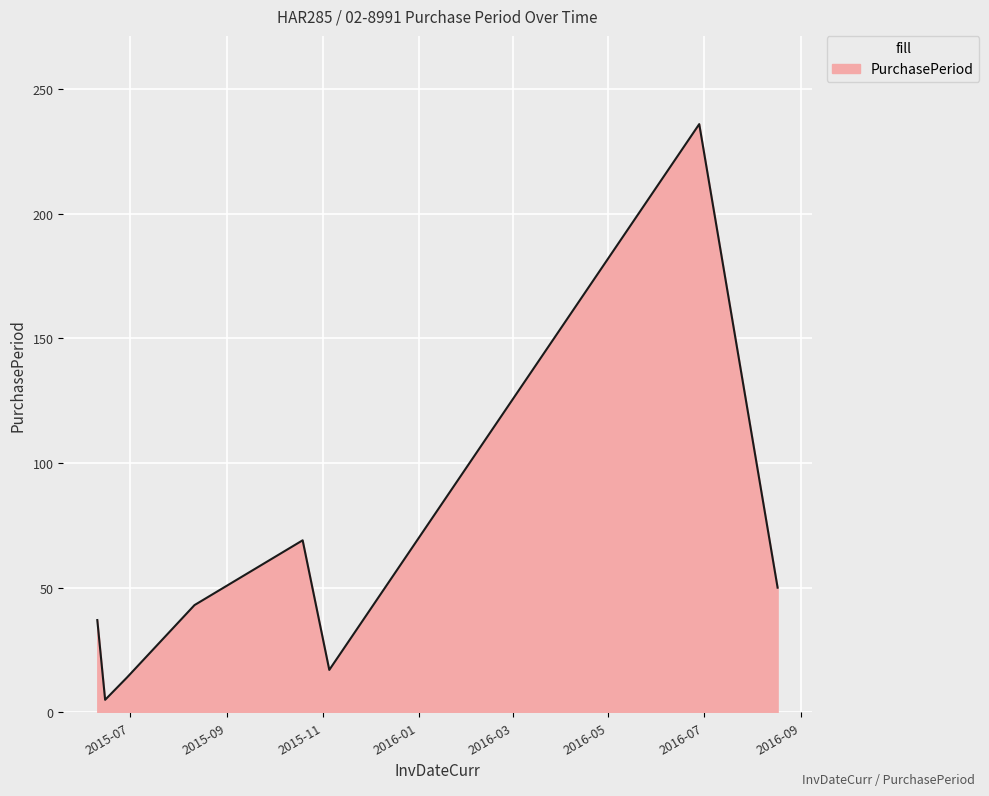

True or false: there are more than 1 points higher than both neighbors.

True